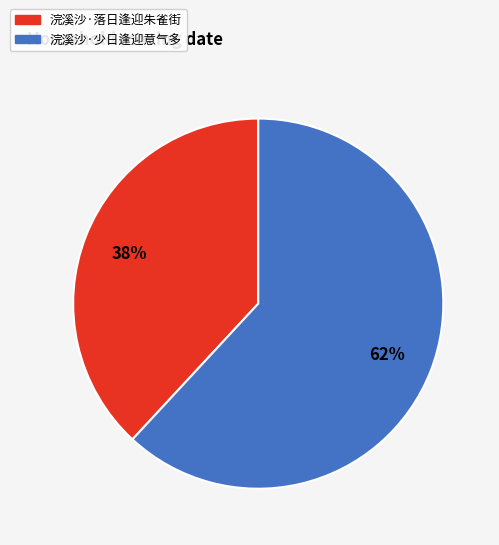

To the nearest percent, what is the difference between the largest and smallest slice percentages?

24%